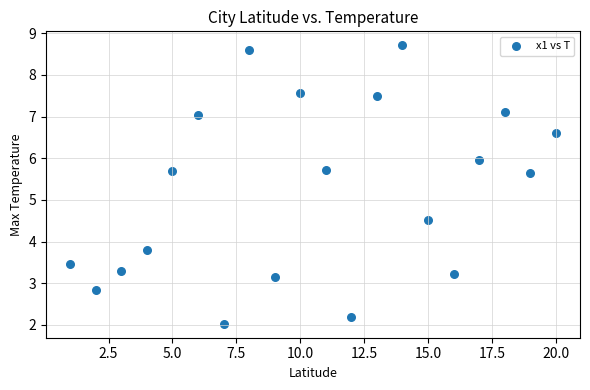

What Y value in the scatter plot is closest to 5?

4.5